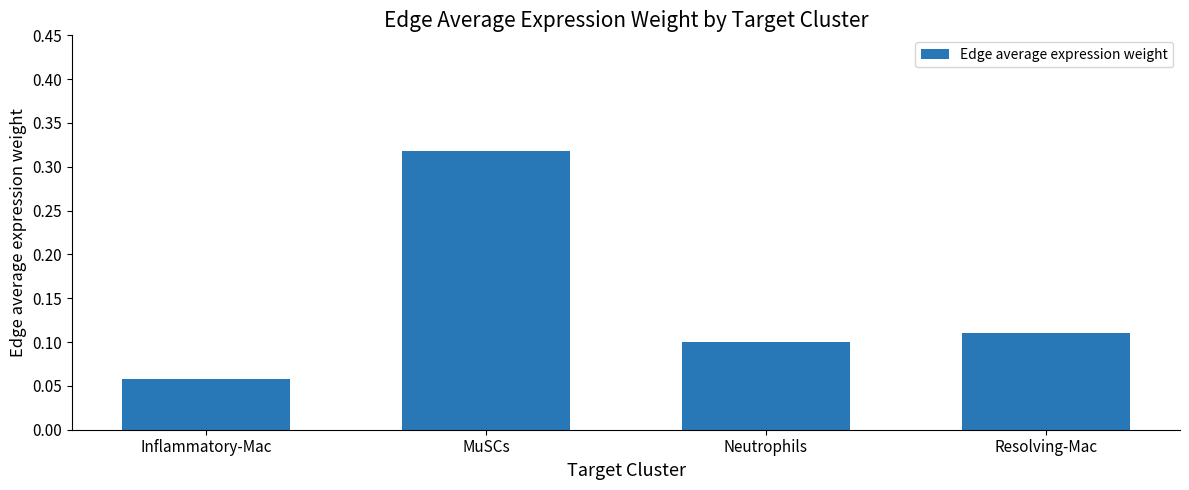

Which label corresponds to the largest value in the chart?

MuSCs